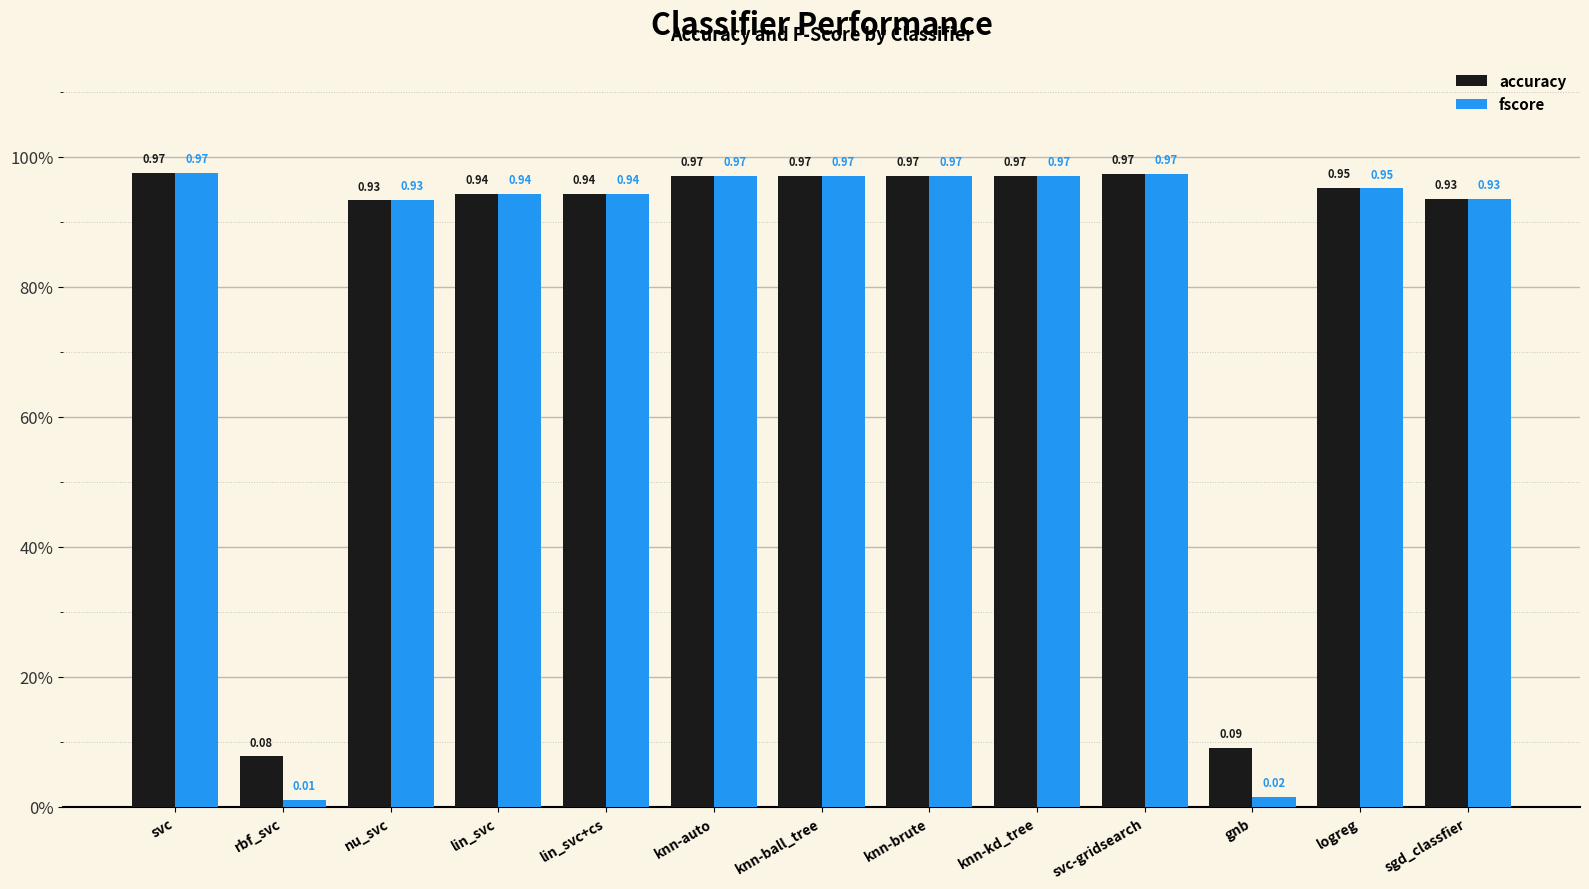

What is the total value across all series at gnb?

0.1